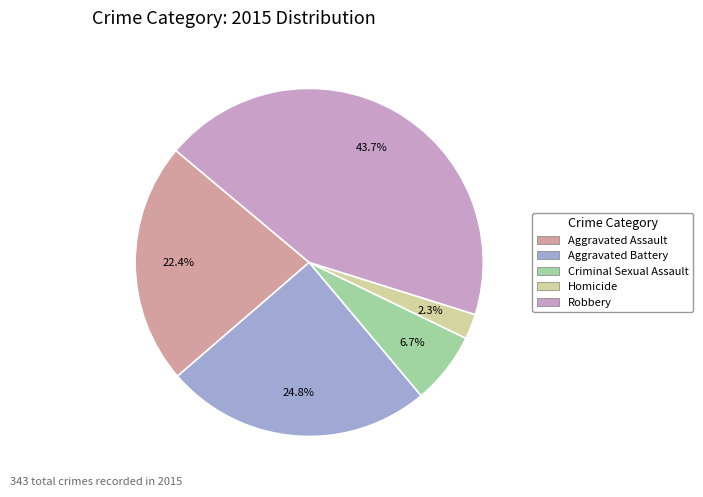

To the nearest percent, what is the difference between the largest and smallest slice percentages?

41%